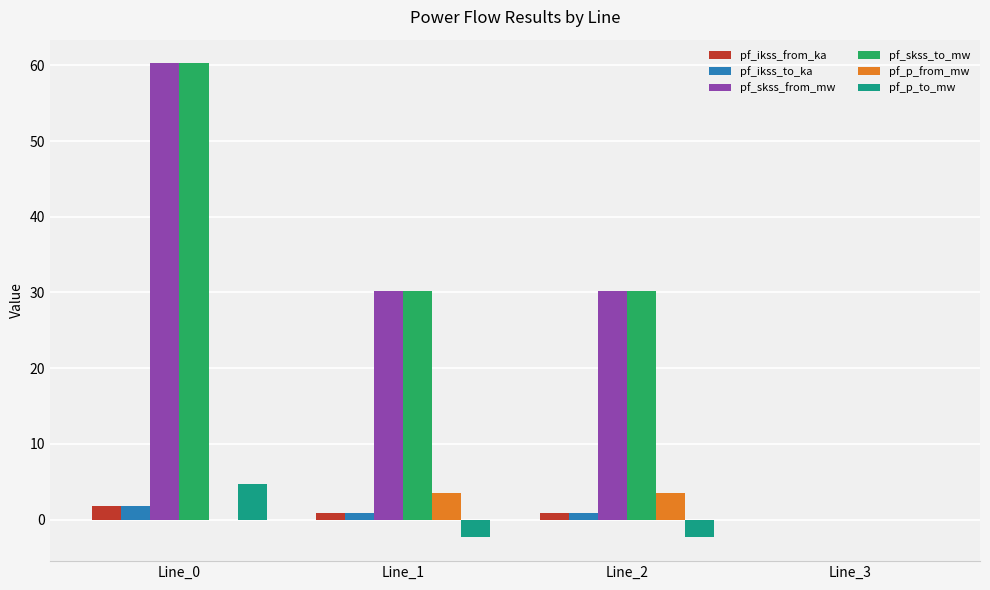

What is the average value of the pf_ikss_to_ka series?

0.9